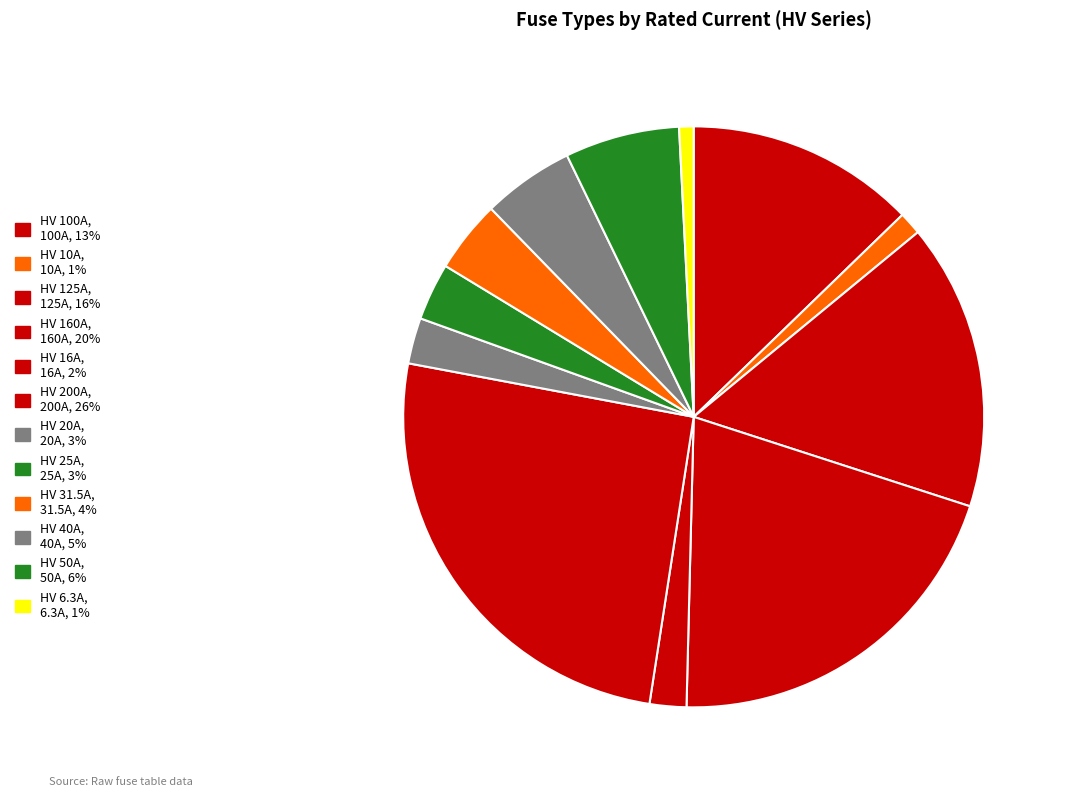

Rank the categories by value from lowest to highest.

HV 6.3A, HV 10A, HV 16A, HV 20A, HV 25A, HV 31.5A, HV 40A, HV 50A, HV 100A, HV 125A, HV 160A, HV 200A